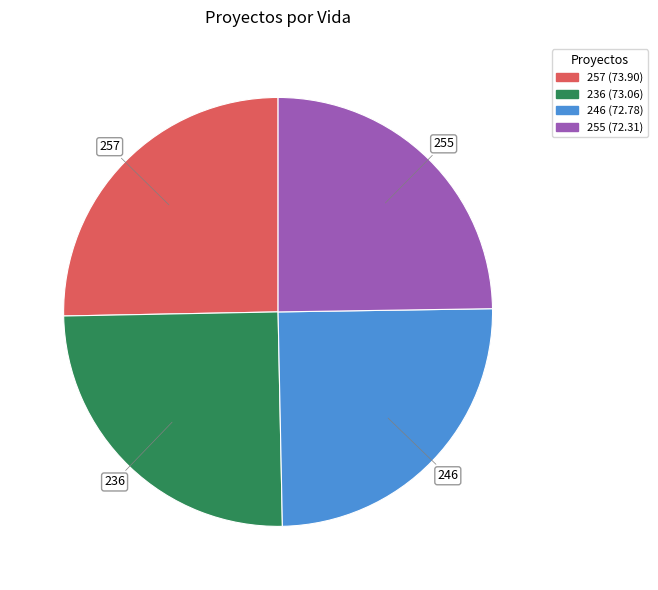

Approximately how many times larger is the value at 255 compared to 246?

1.0